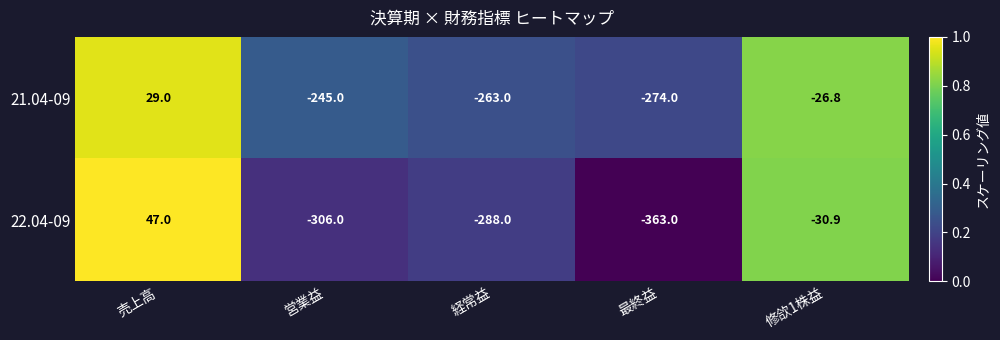

Which category has the lowest value in the 22.04-09 series?

最終益